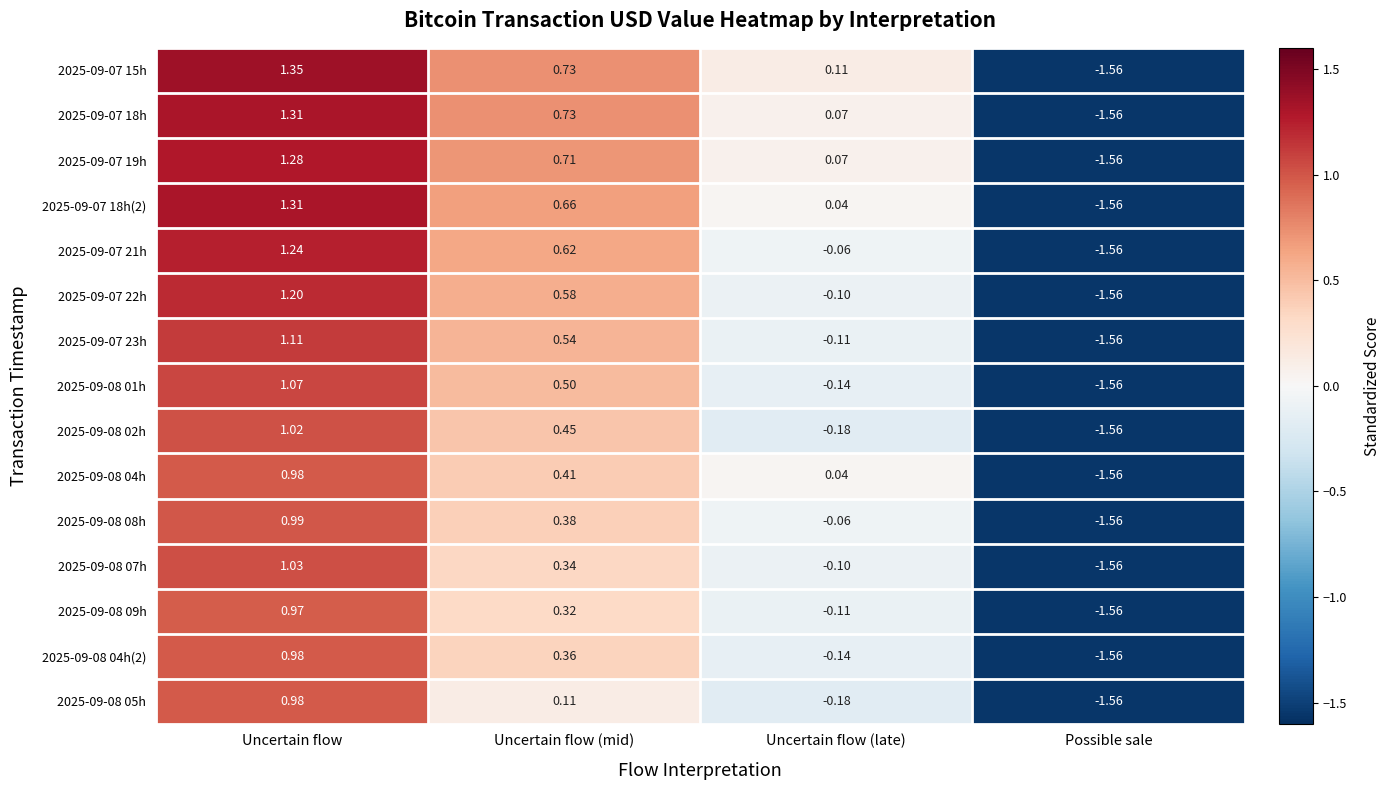

Where does the 2025-09-08 08h series first go above 0?

Uncertain flow